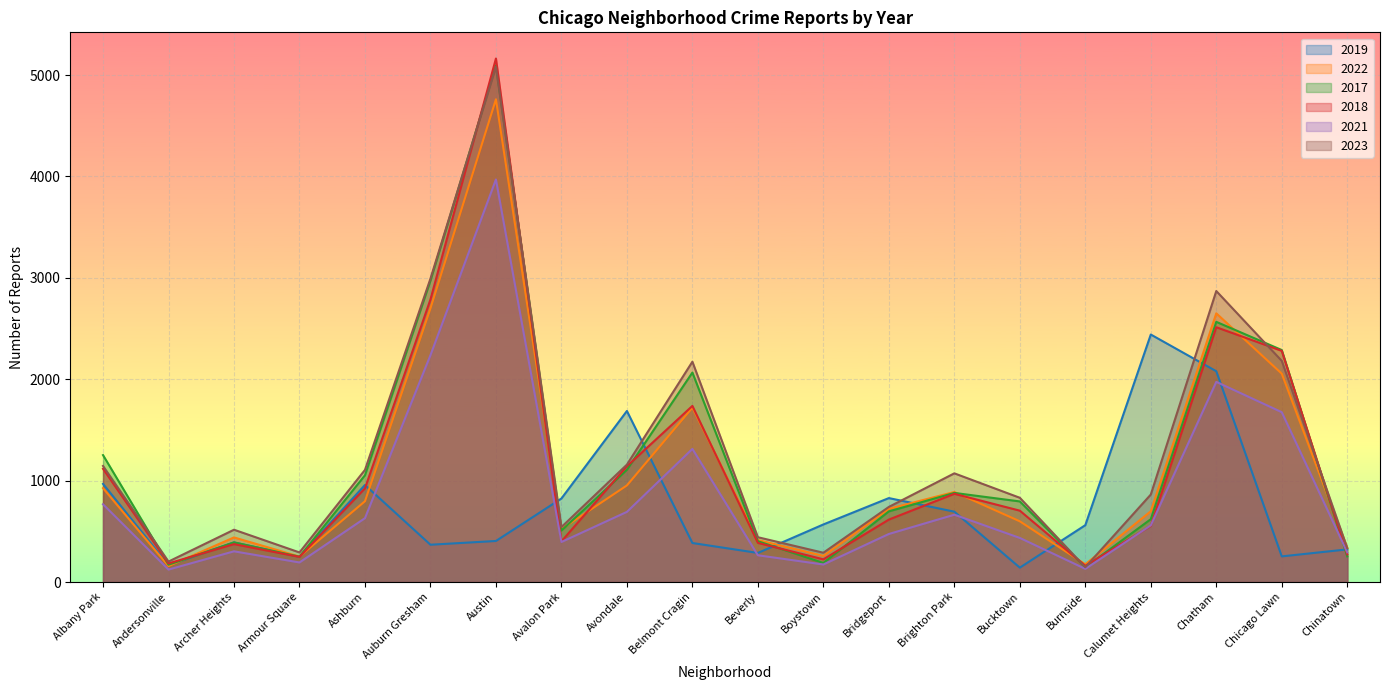

Where is the first local minimum for 2022?

Andersonville